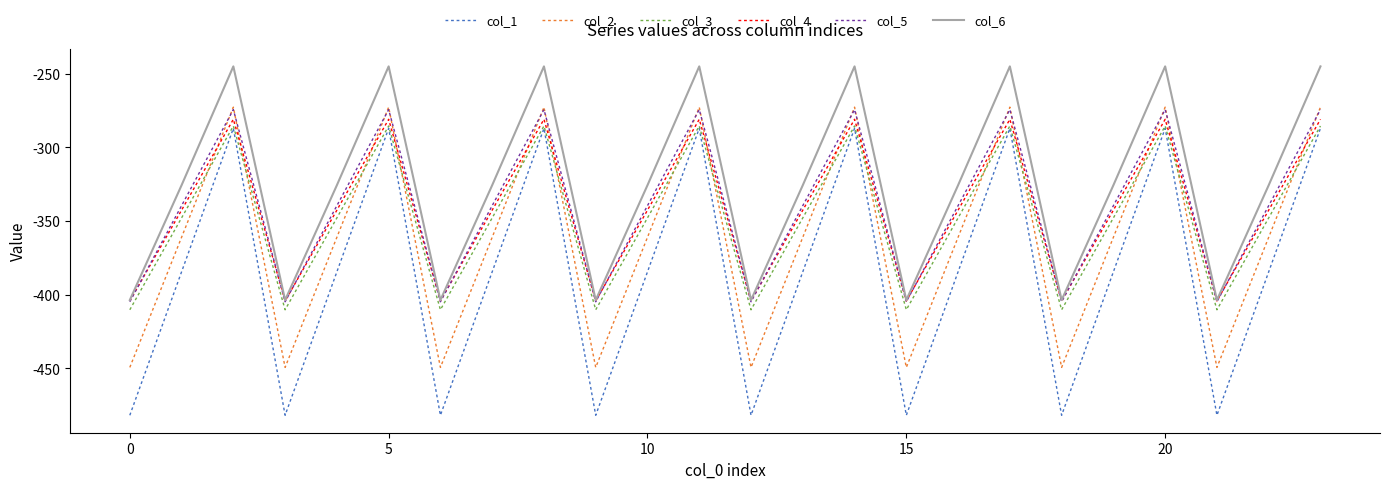

Which series has the largest total across all categories?

col_6